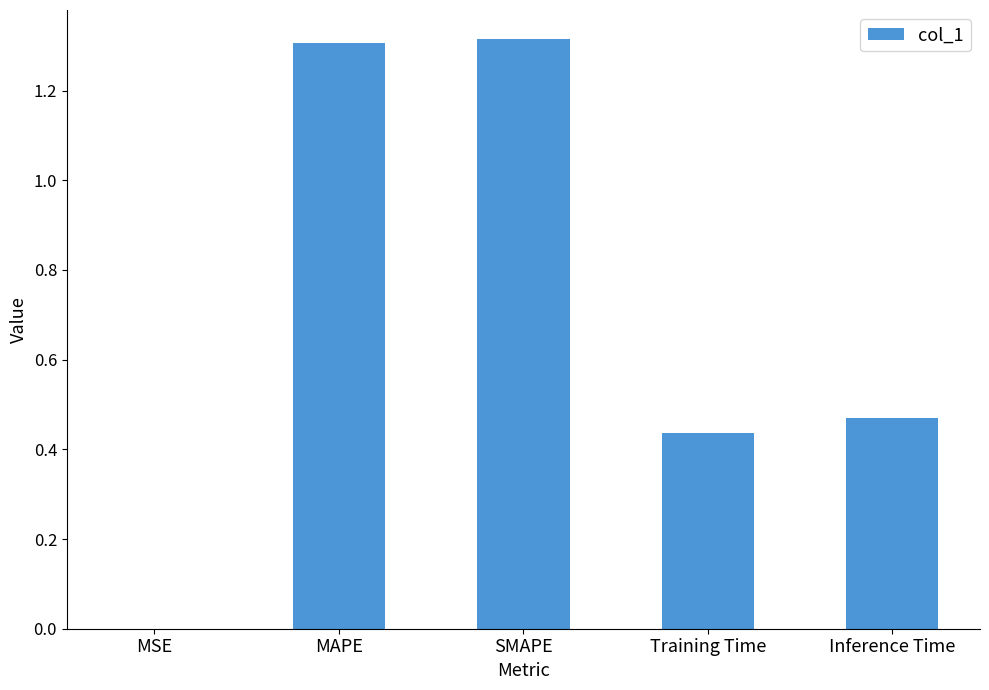

What is the change in value from MAPE to Training Time?

-0.9